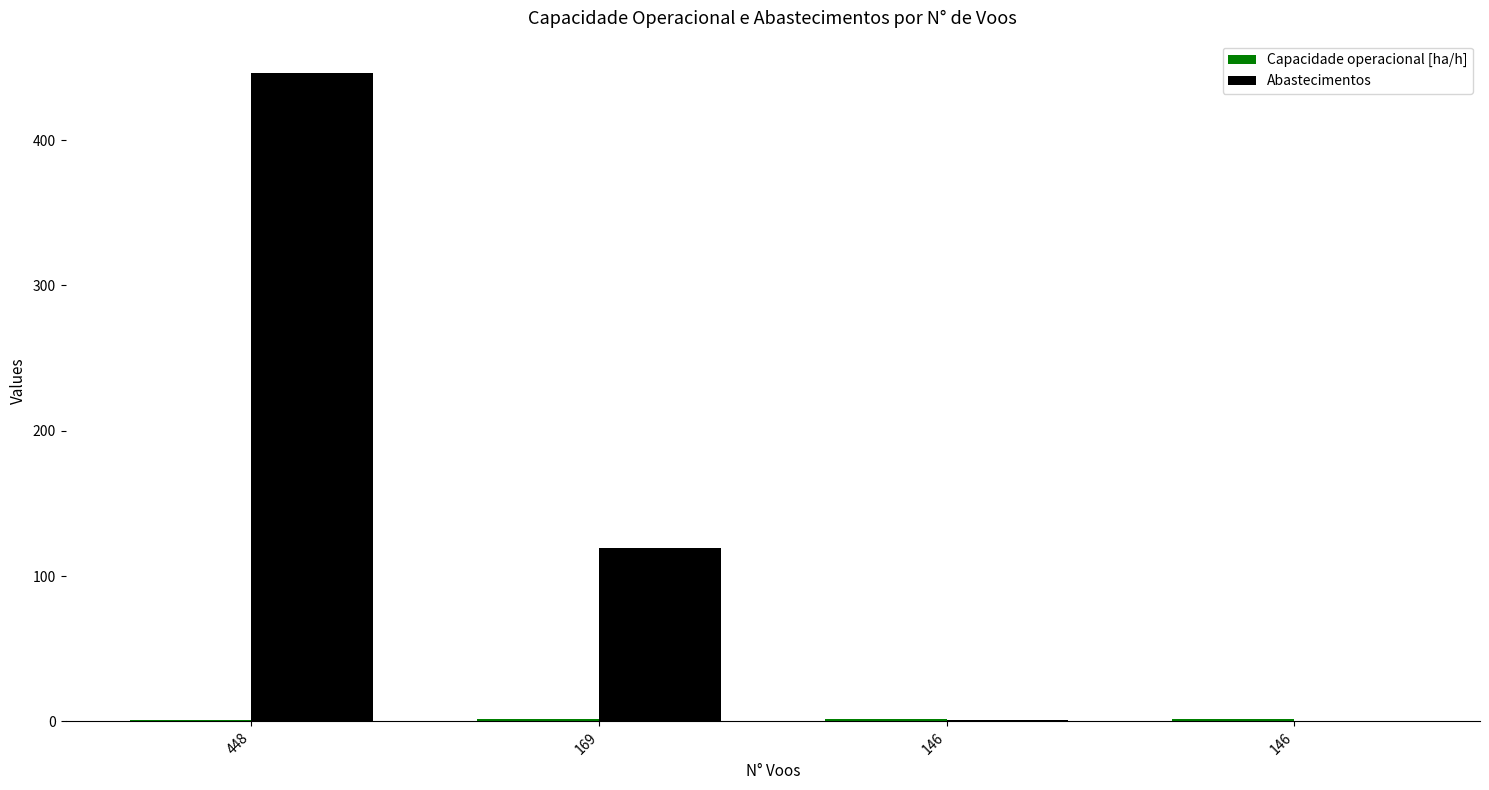

List the series in order of their overall mean, lowest first.

Capacidade operacional [ha/h], Abastecimentos